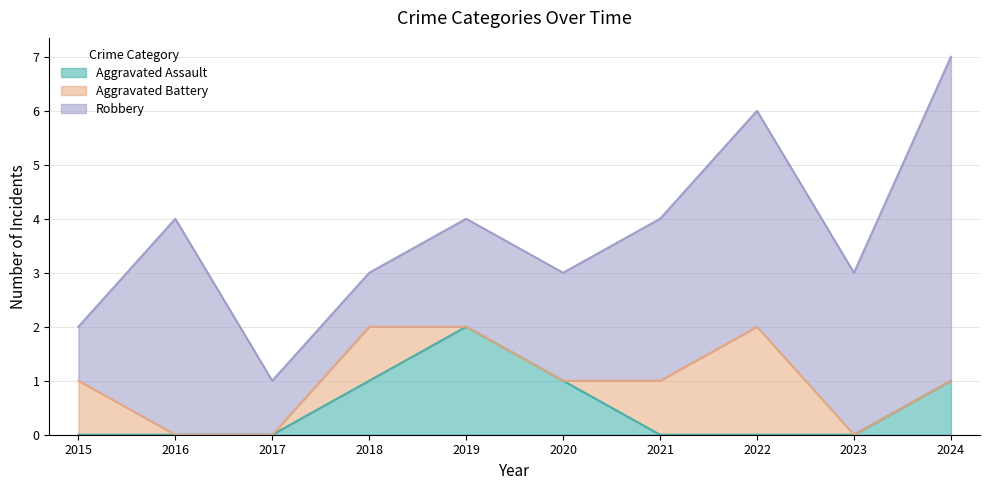

Reading left to right, what are all the values shown in this chart?

Aggravated Assault: 2015=0	2016=0	2017=0	2018=1	2019=2	2020=1	2021=0	2022=0	2023=0	2024=1
Aggravated Battery: 2015=1	2016=0	2017=0	2018=1	2019=0	2020=0	2021=1	2022=2	2023=0	2024=0
Robbery: 2015=1	2016=4	2017=1	2018=1	2019=2	2020=2	2021=3	2022=4	2023=3	2024=6